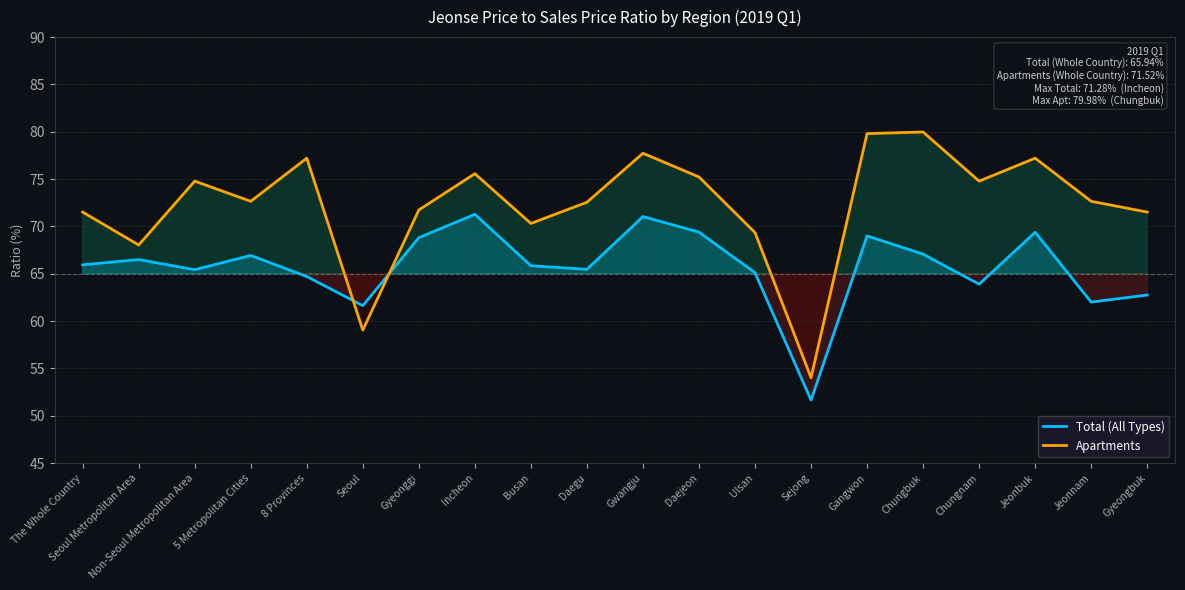

How many interior local peaks does the Total (All Types) series have?

6